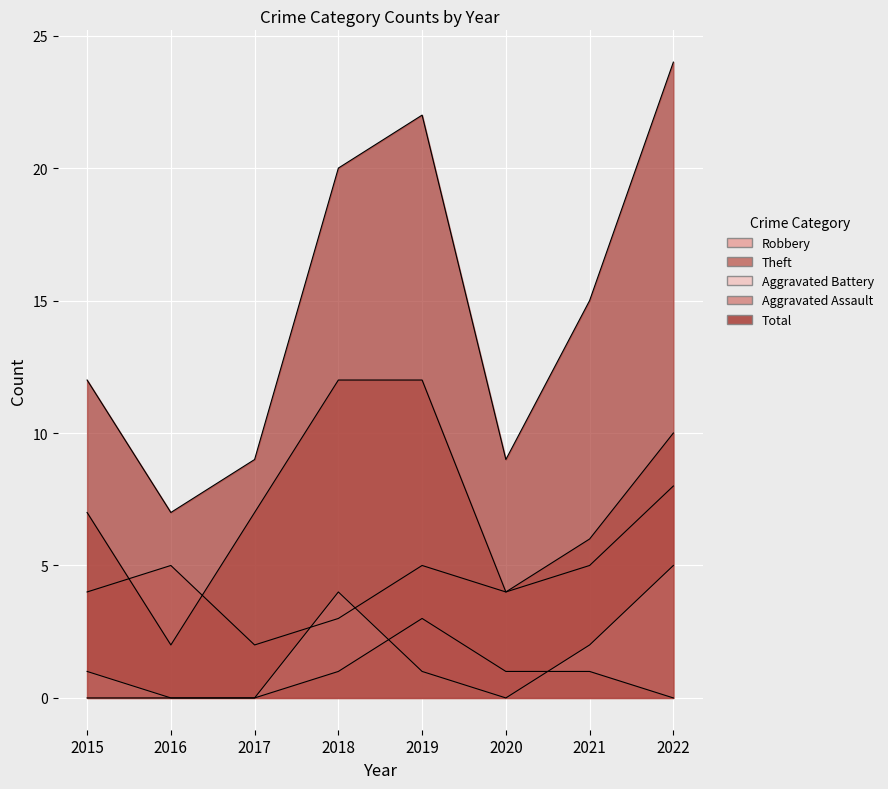

Between 2017 and 2015, which is larger?

2015